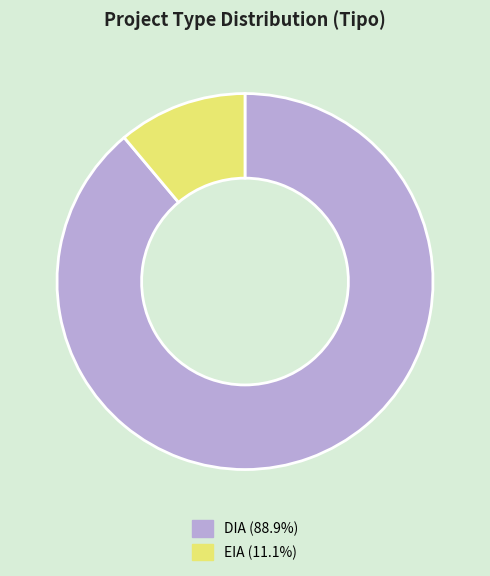

Rank the categories by value from lowest to highest.

EIA, DIA